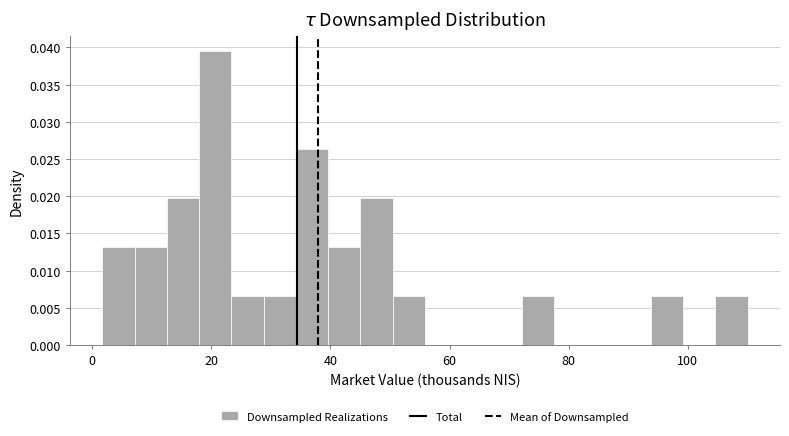

Around what value on the x-axis is the tallest bar? Give the approximate position of its centre, as read against the axis.

20